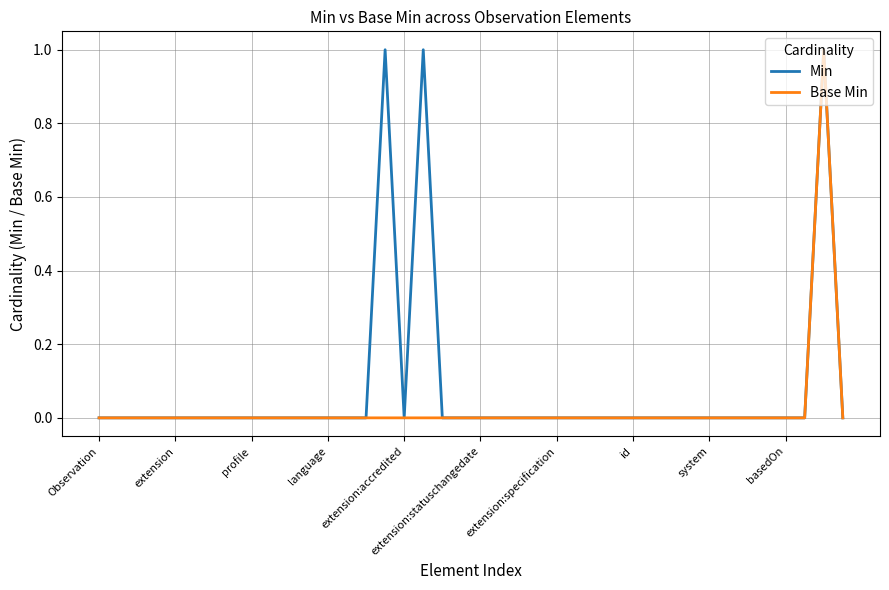

List the series in order of their overall mean, highest first.

Min, Base Min